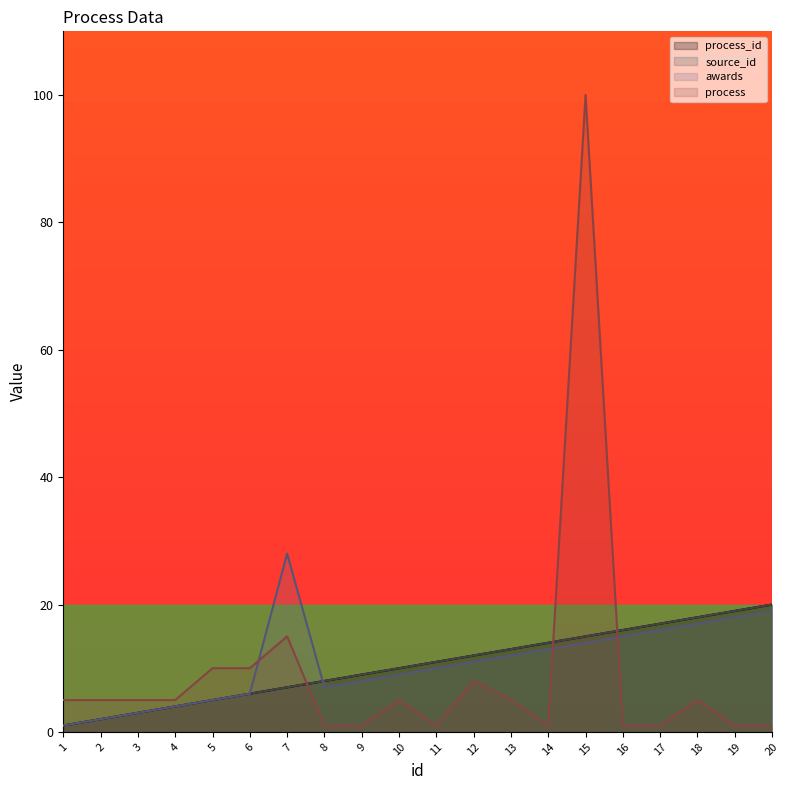

What is the minimum value shown in the chart?

1